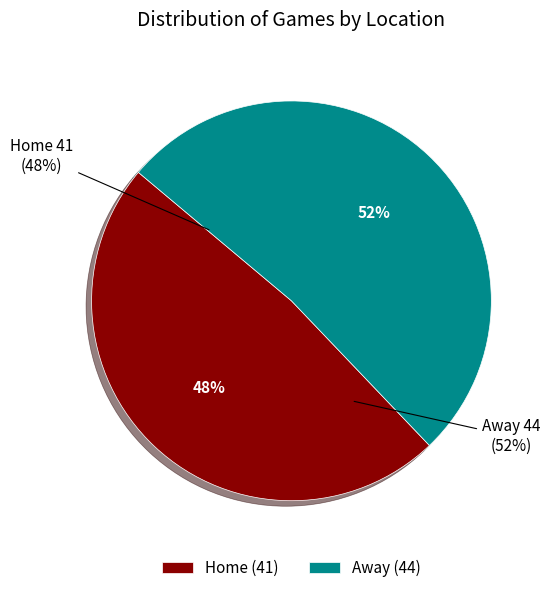

Which category has the biggest portion of the pie?

Away